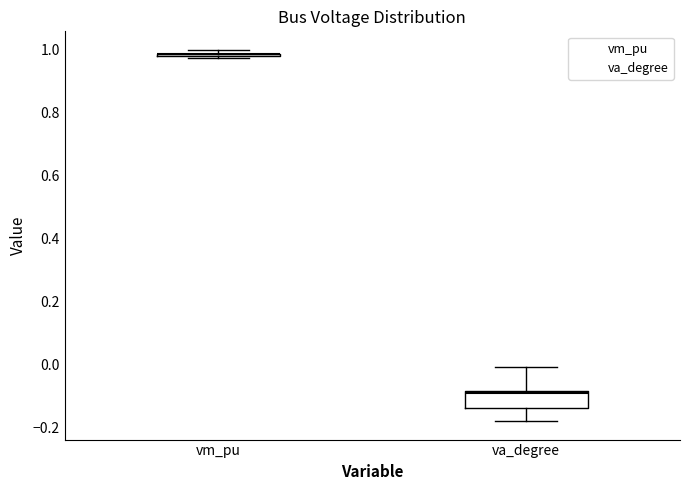

Which box is the tallest, from its lower edge to its upper edge?

va_degree